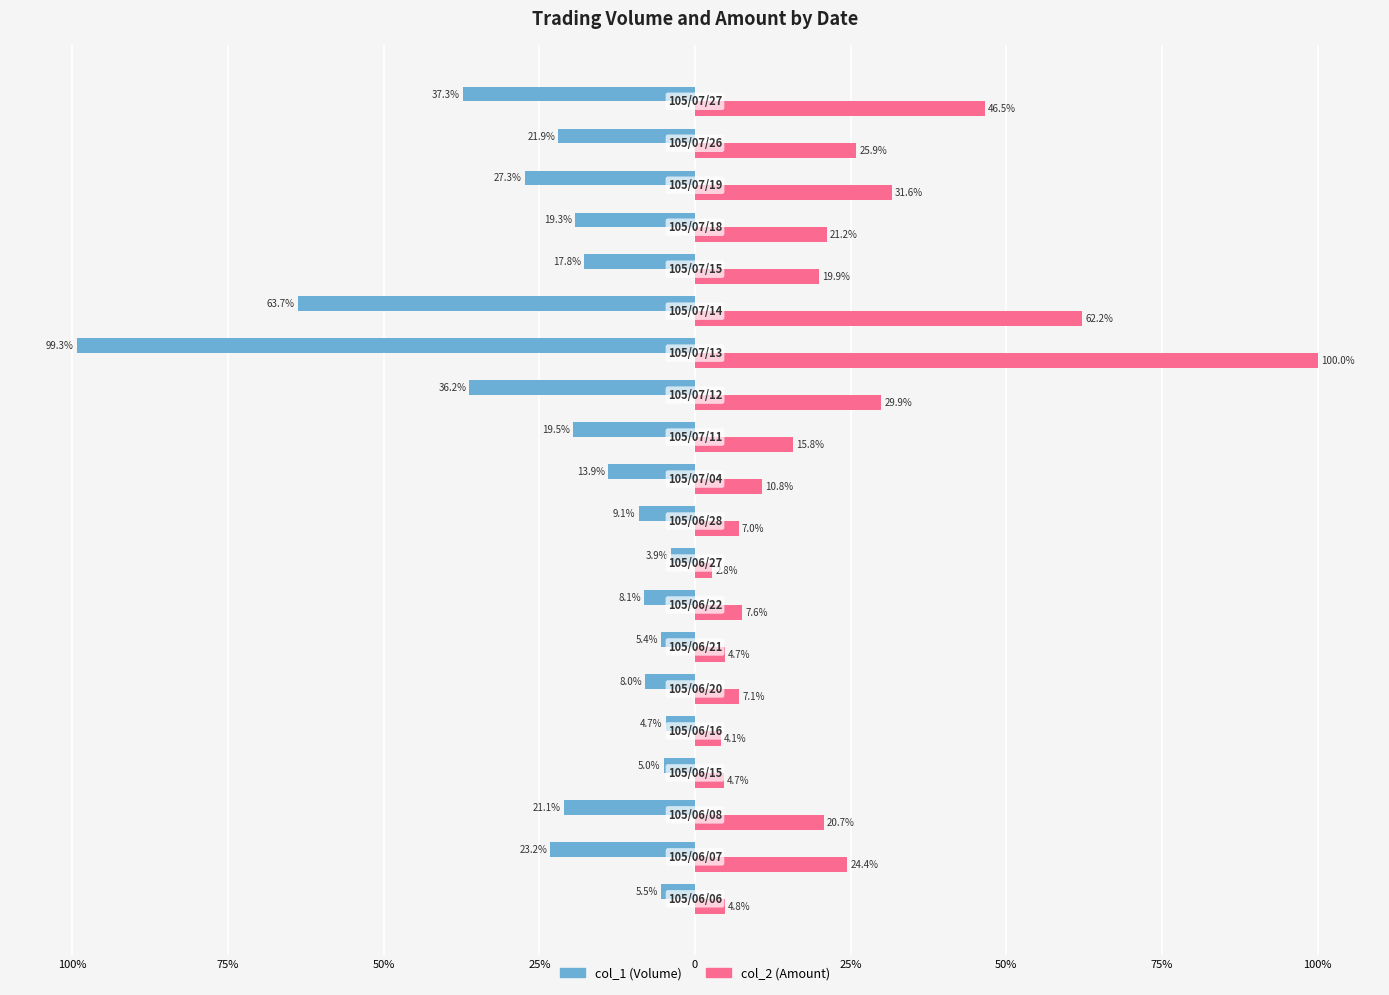

What is the minimum value for col_2 (Amount)?

2.8